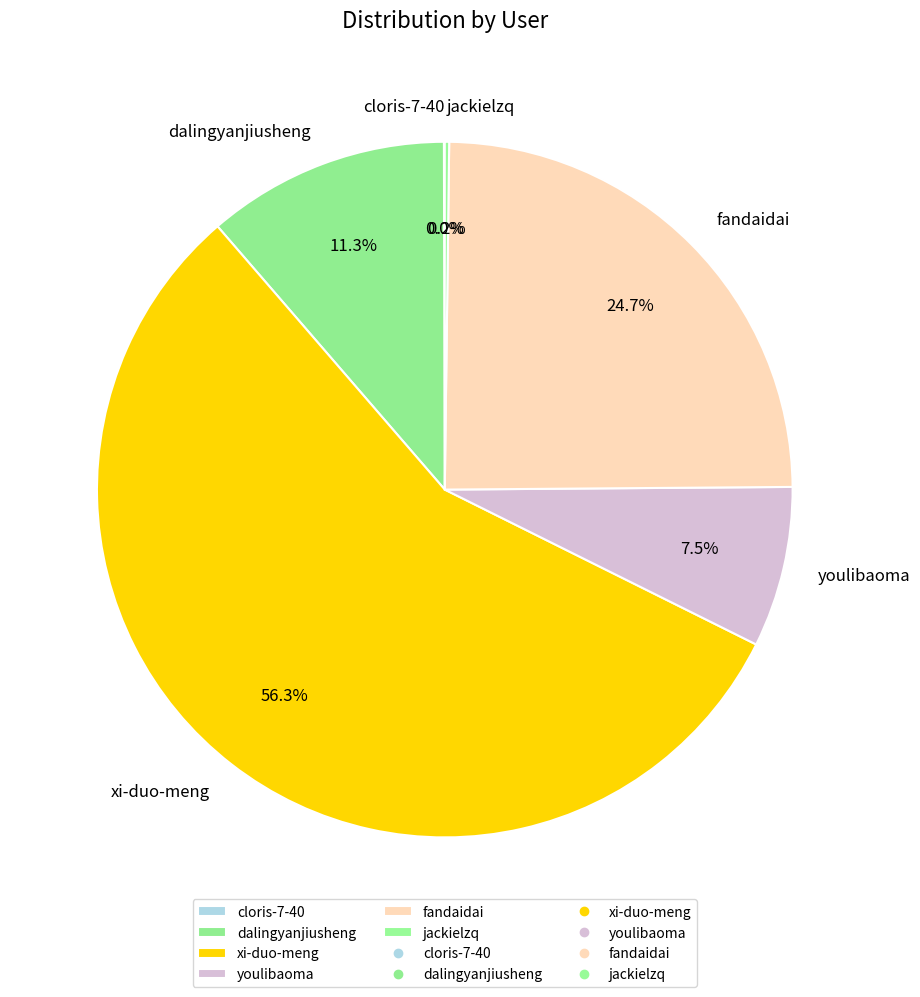

Which category accounts for the majority?

xi-duo-meng